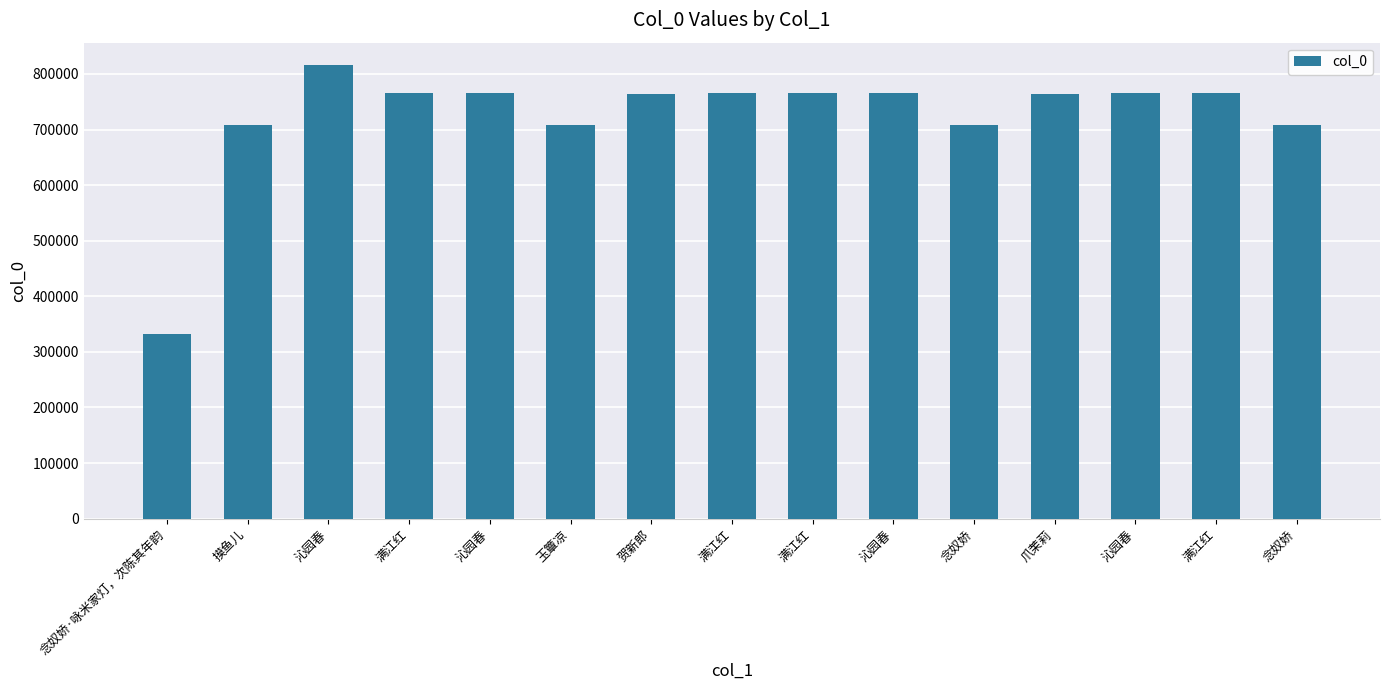

Are the bars horizontal?

No